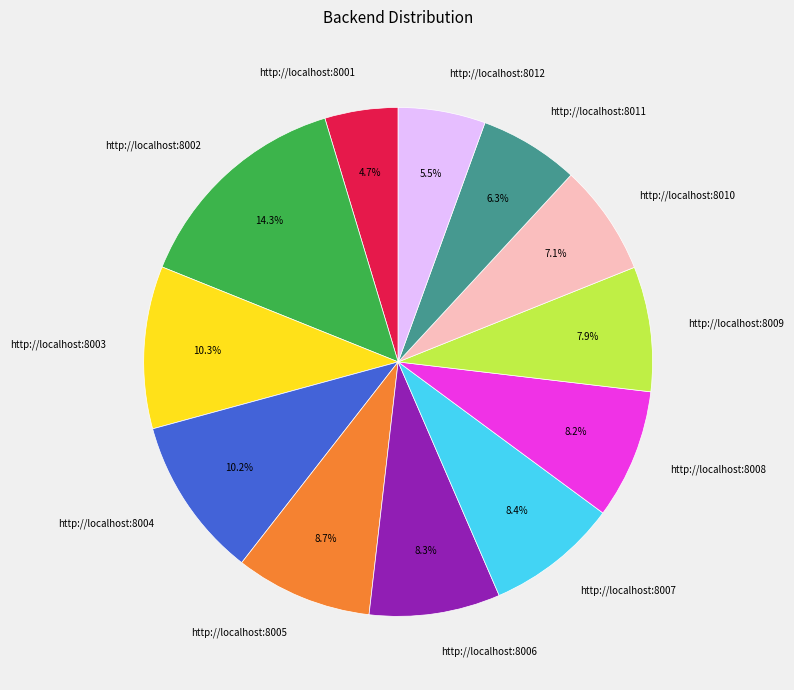

How much of the chart is everything except http://localhost:8002?

85.7%